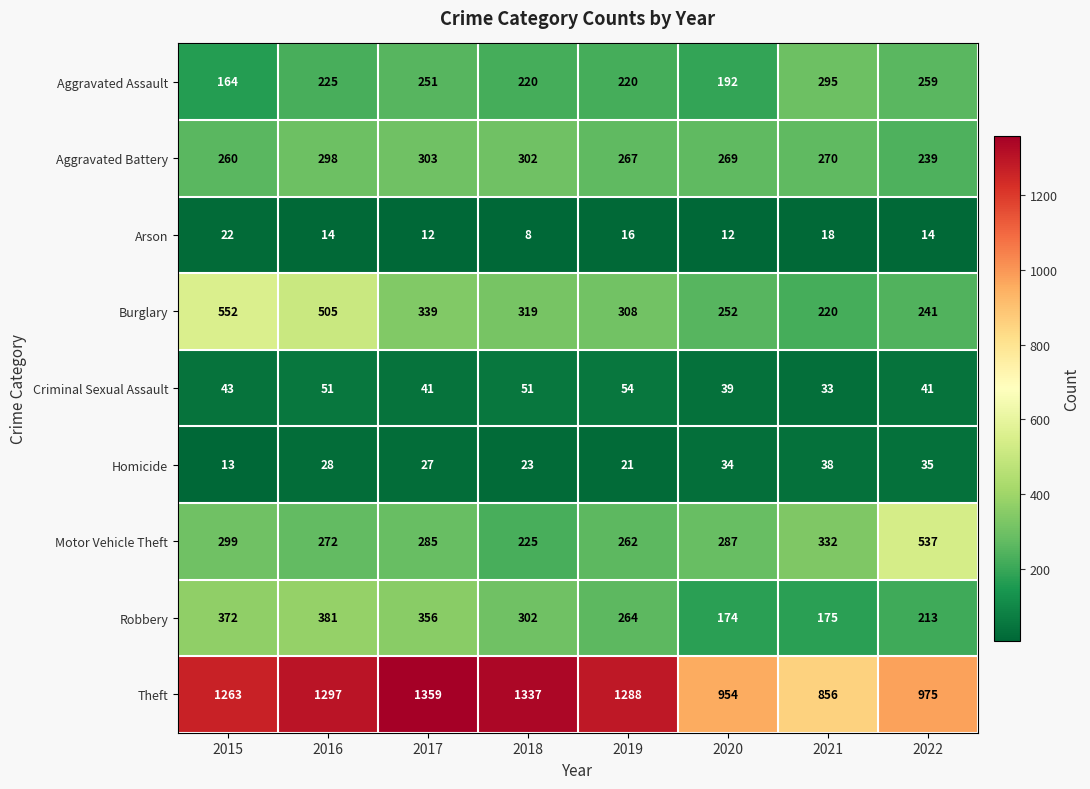

The value of Motor Vehicle Theft at 2018 is 379. True or false?

False